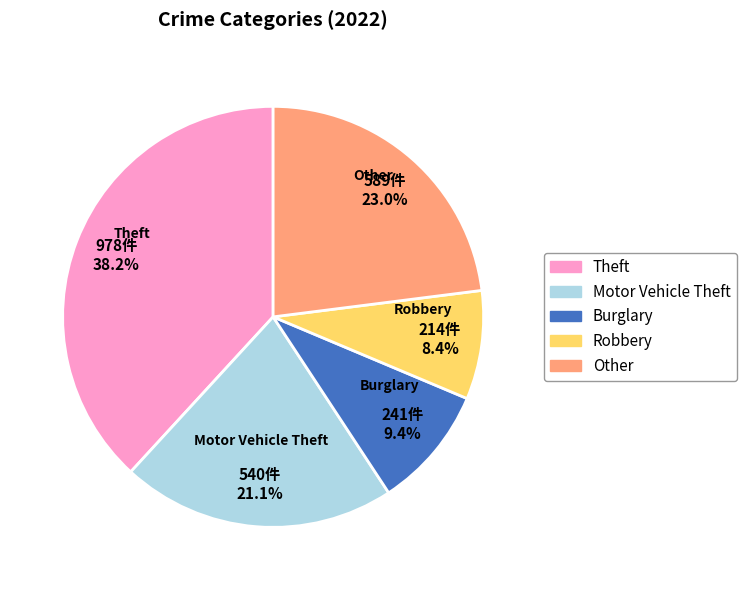

What percentage is NOT represented by Burglary?

90.6%